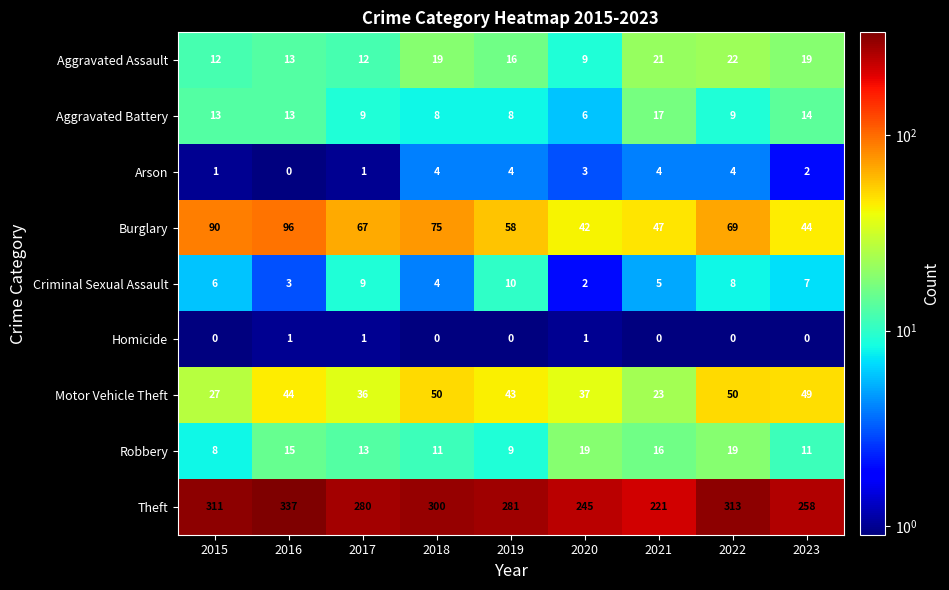

Is it true that Arson equals 4 at 2018?

True